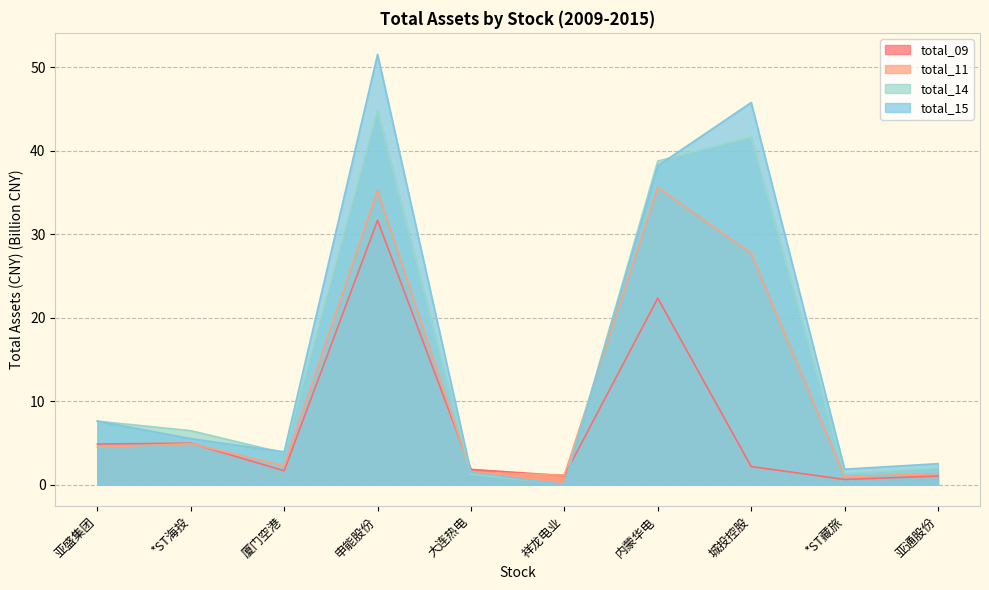

What is the difference between the total_11 values at 申能股份 and 祥龙电业?

34.1